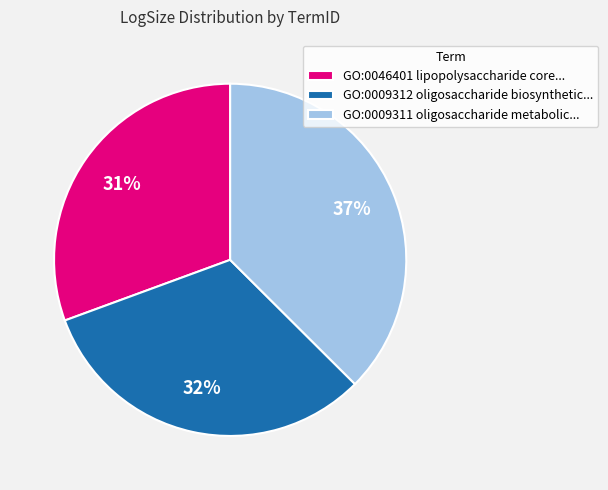

Combined, do GO:0046401 and GO:0009312 account for over 50%?

Yes